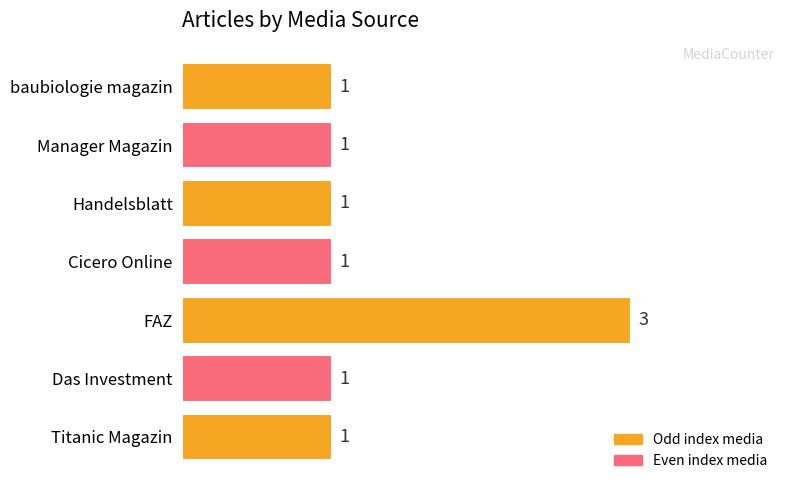

Between FAZ and Titanic Magazin, which is larger?

FAZ